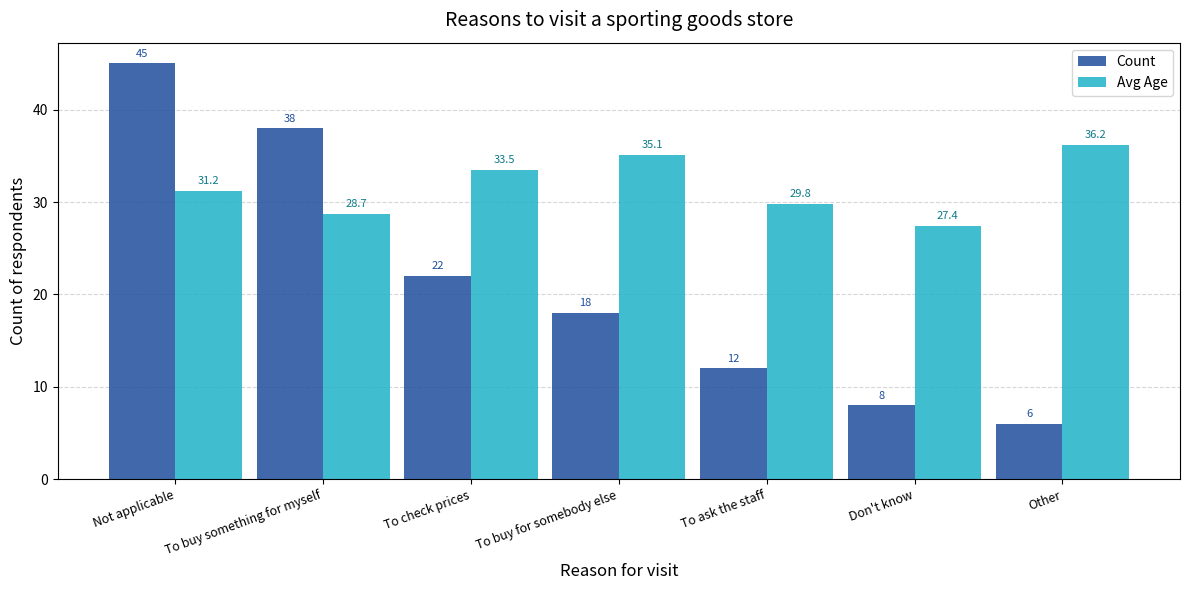

What value does the Avg Age series have at Not applicable?

31.2